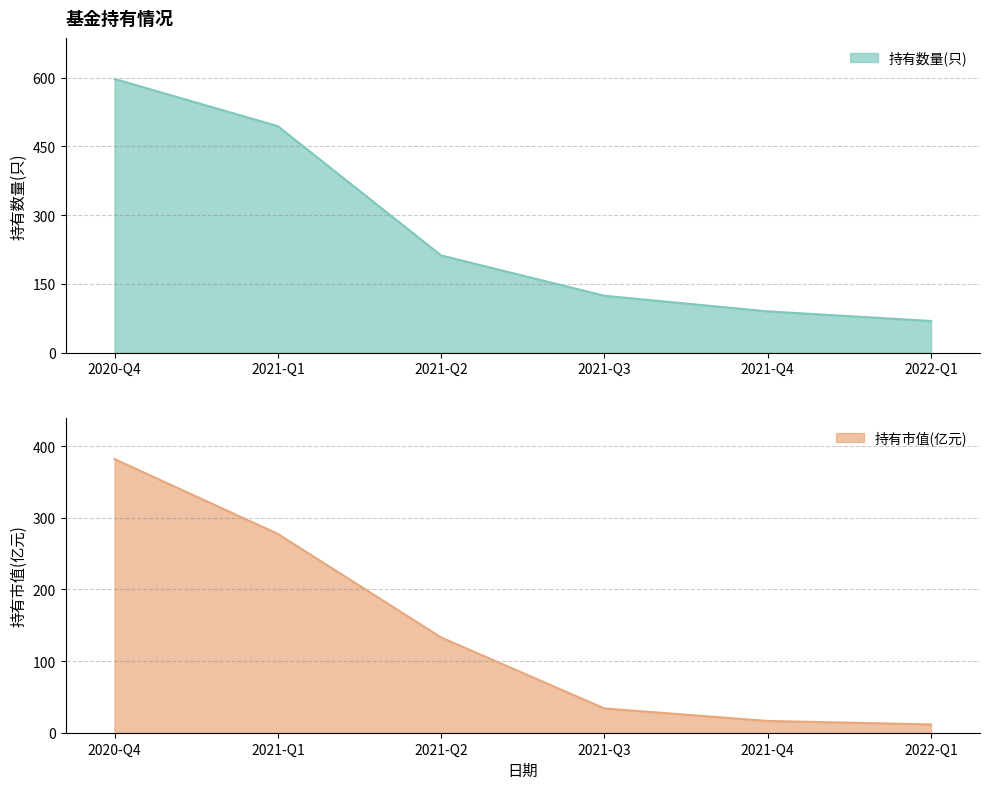

How many lines are shown in the chart?

2